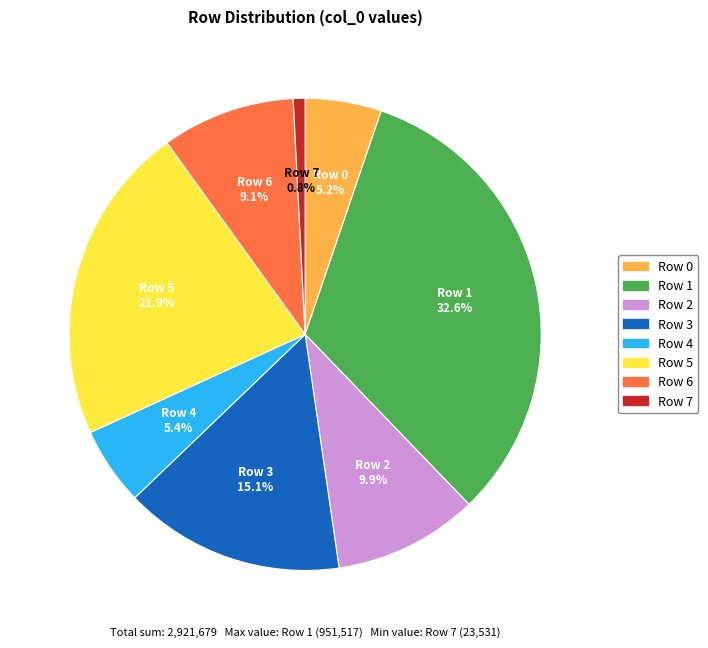

Is there a majority slice in this chart?

No